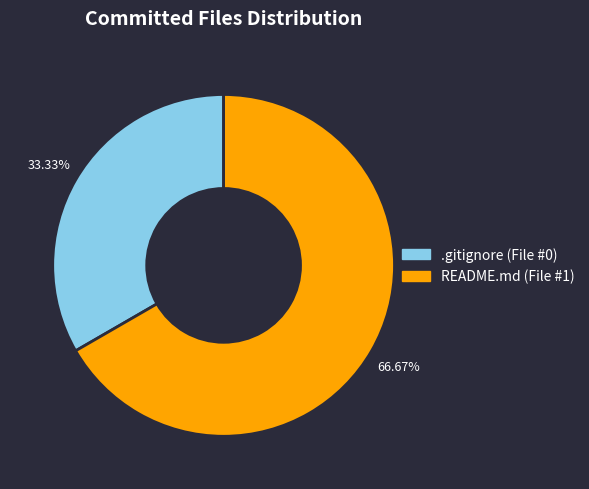

The .gitignore slice represents 1% of the pie. True or false?

False